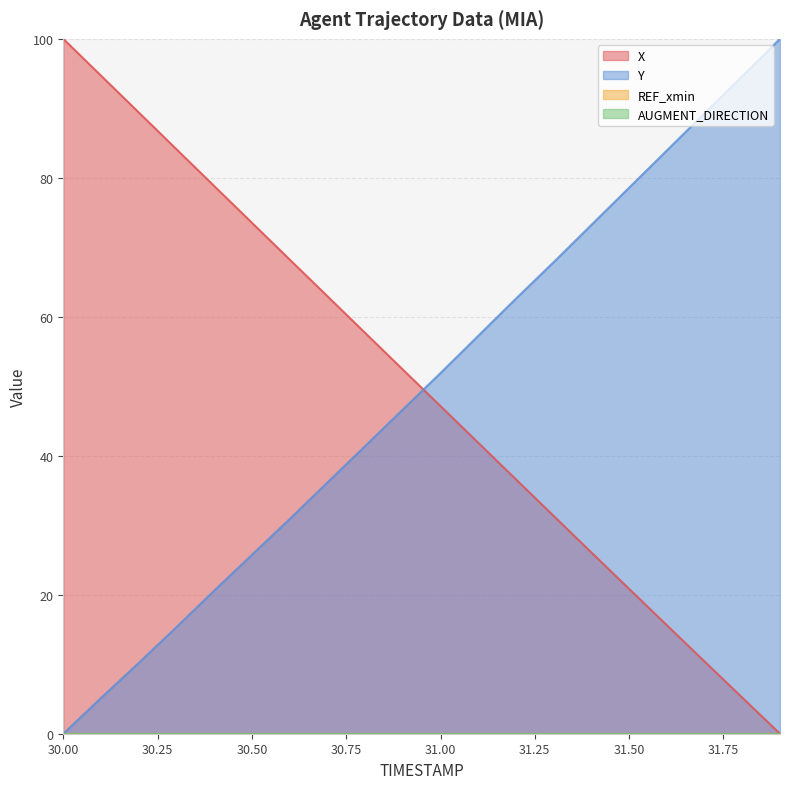

Does the chart display data point markers on the line(s)?

No